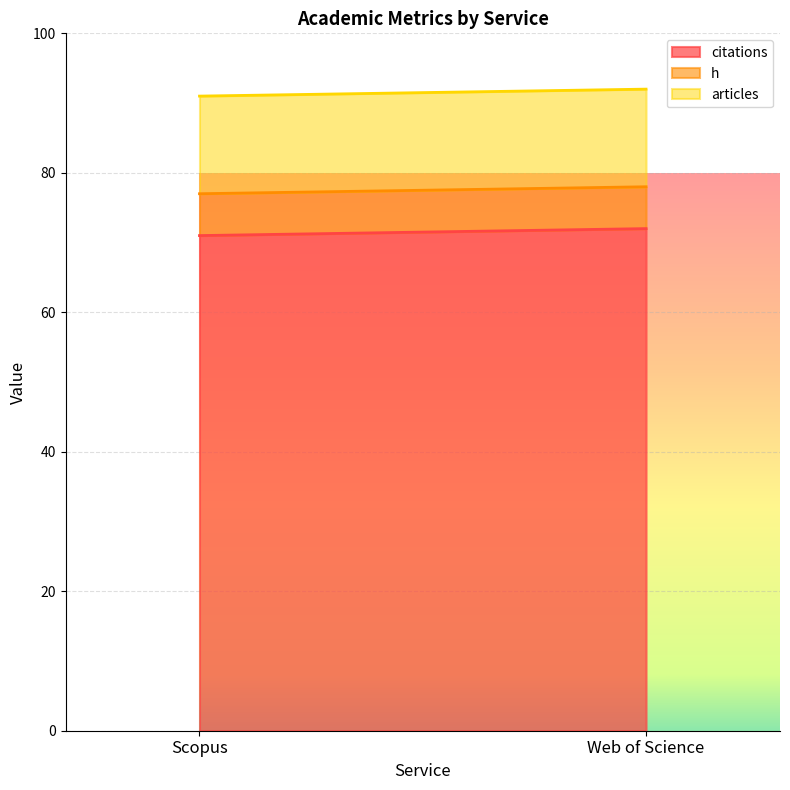

At which label does citations reach its minimum?

Scopus